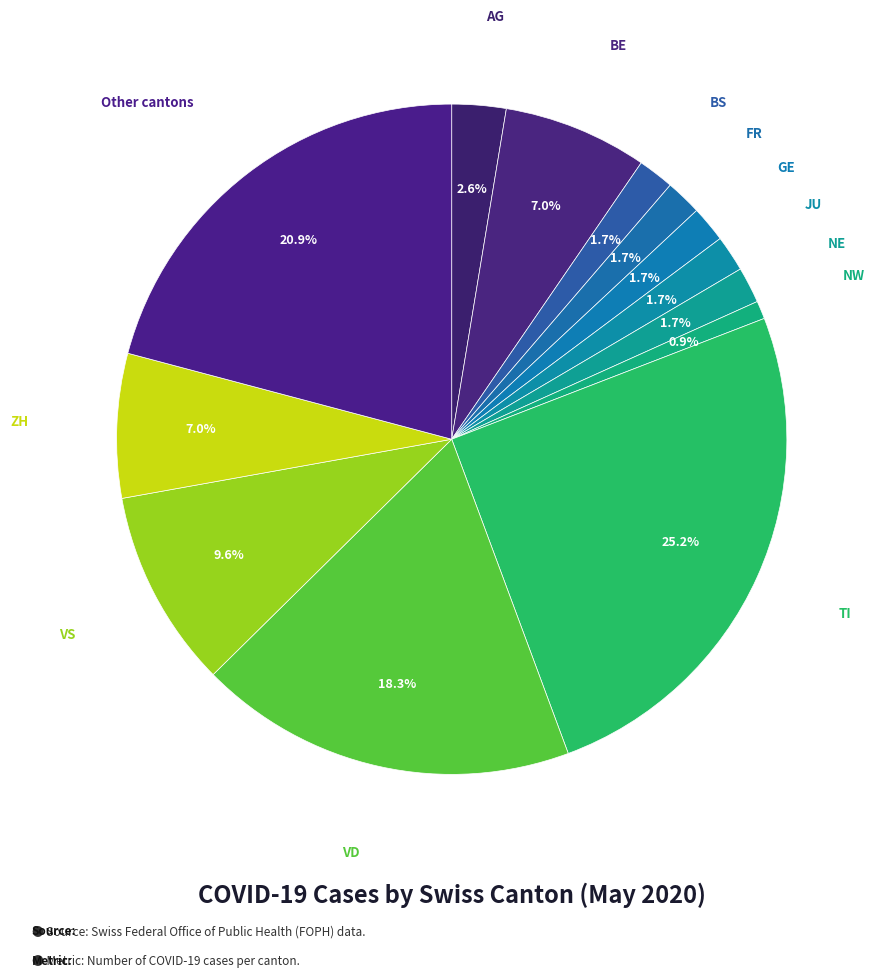

To the nearest percent, what is the difference between the largest and smallest slice percentages?

24%